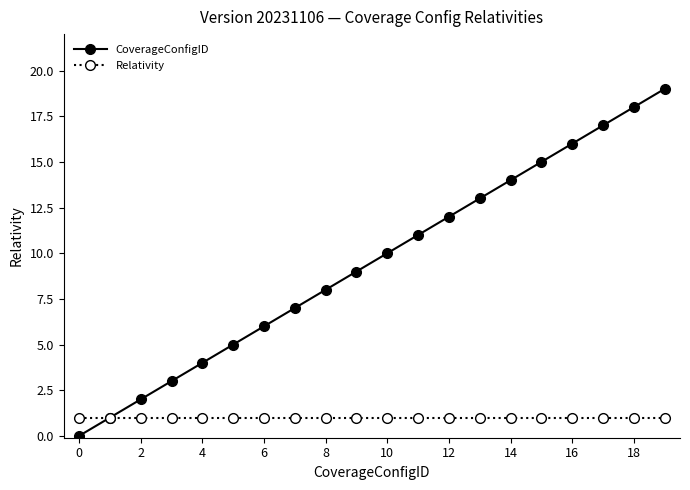

Is this an area chart (filled region under the line)?

No